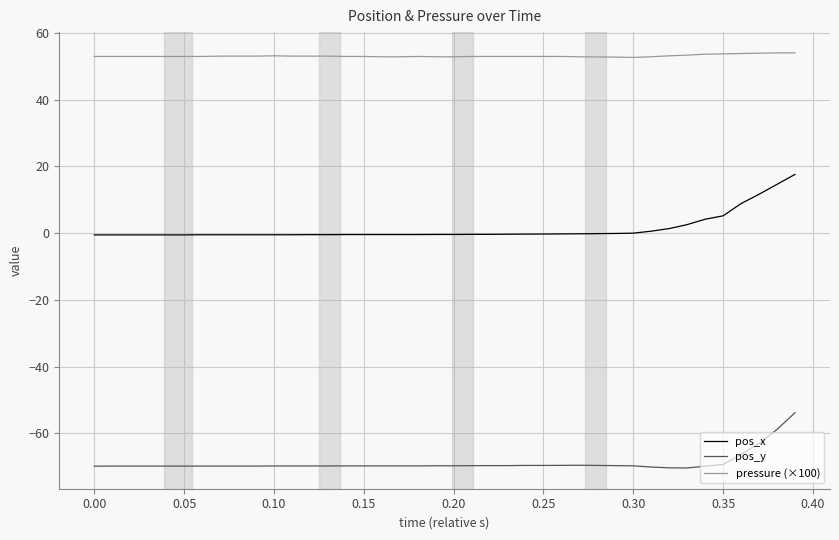

What is the greatest value displayed?

54.1